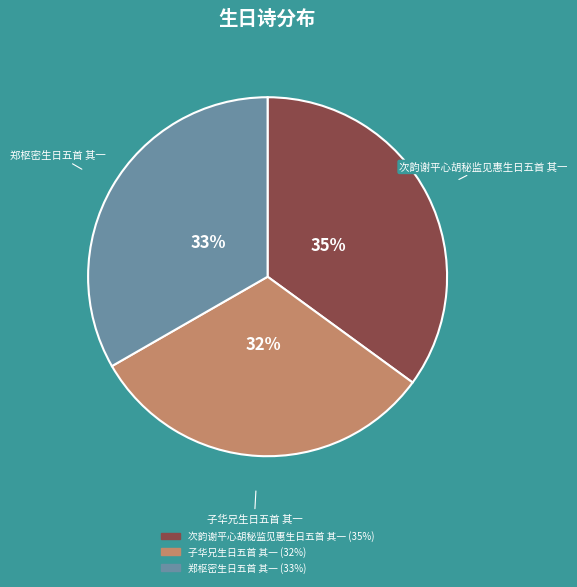

Which has a higher value, 次韵谢平心胡秘监见惠生日五首 其一 or 子华兄生日五首 其一?

次韵谢平心胡秘监见惠生日五首 其一